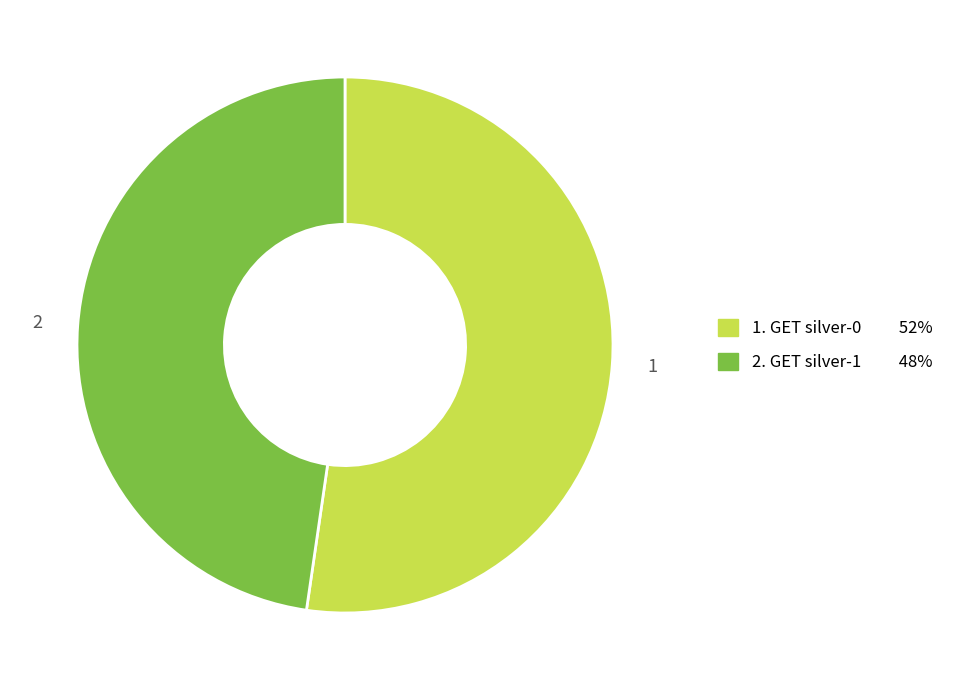

Is there a majority slice in this chart?

Yes